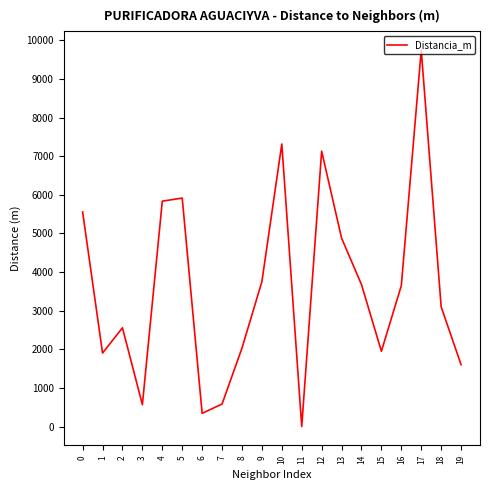

How many values are above zero?

19